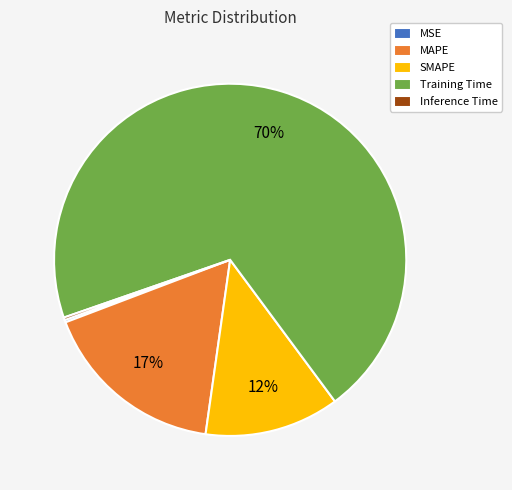

Which category has the biggest portion of the pie?

Training Time